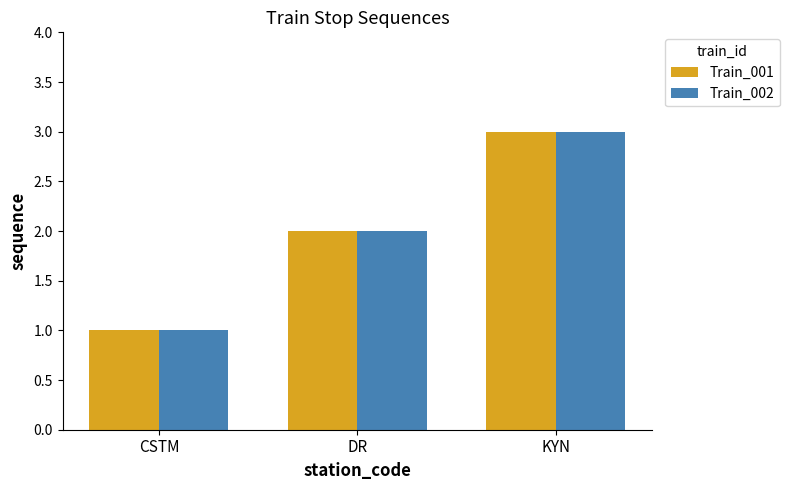

Reading left to right, transcribe all the data shown in this chart.

Train_001: 1	2	3
Train_002: 1	2	3